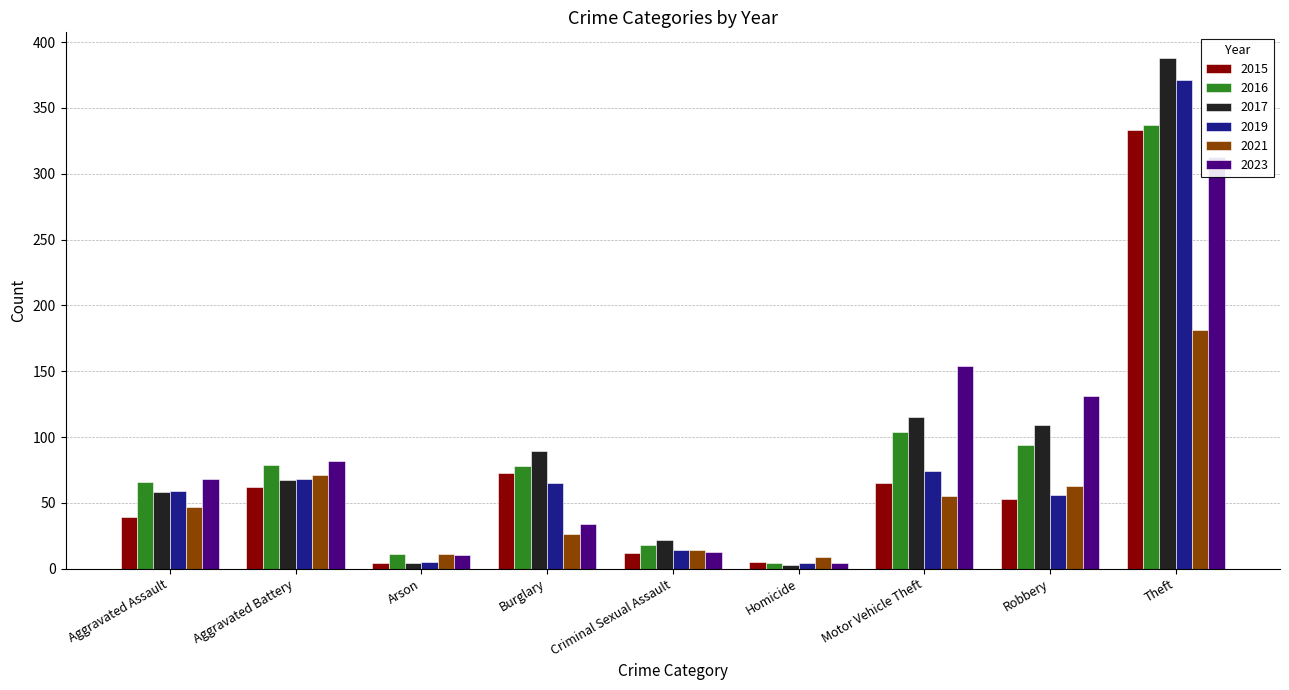

What is the label of the 1st bar from the left?

Aggravated Assault